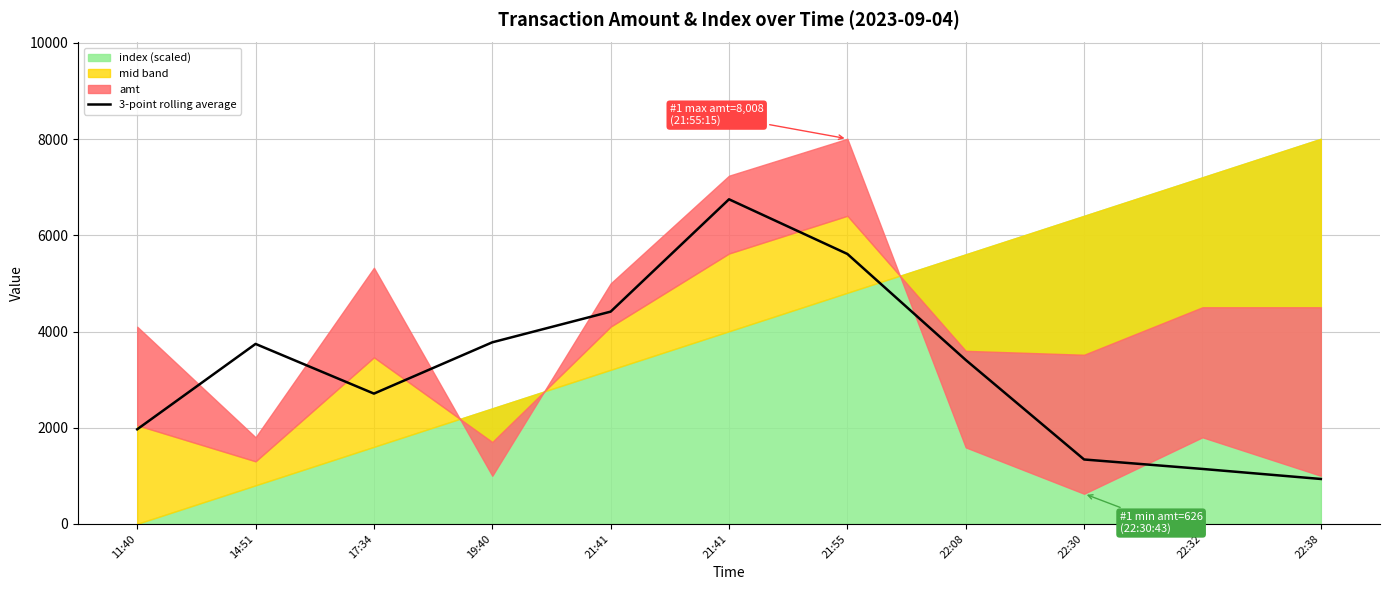

How many points are higher than both their immediate neighbors (excluding endpoints)?

2